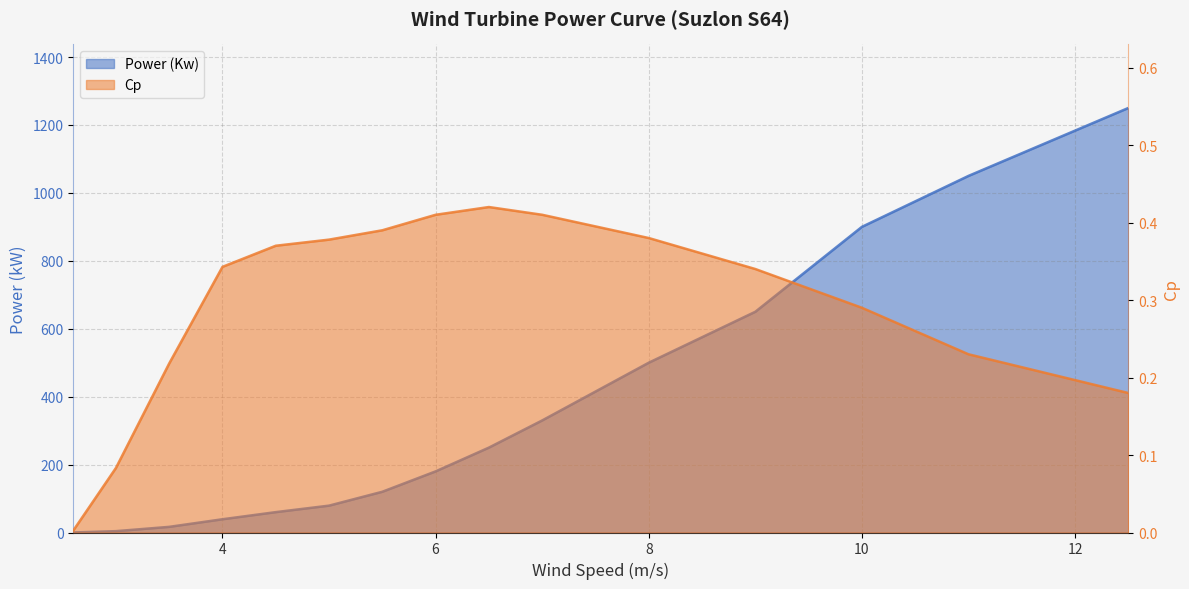

Which series changed the most between 3.0 and 9.0?

Power (Kw)